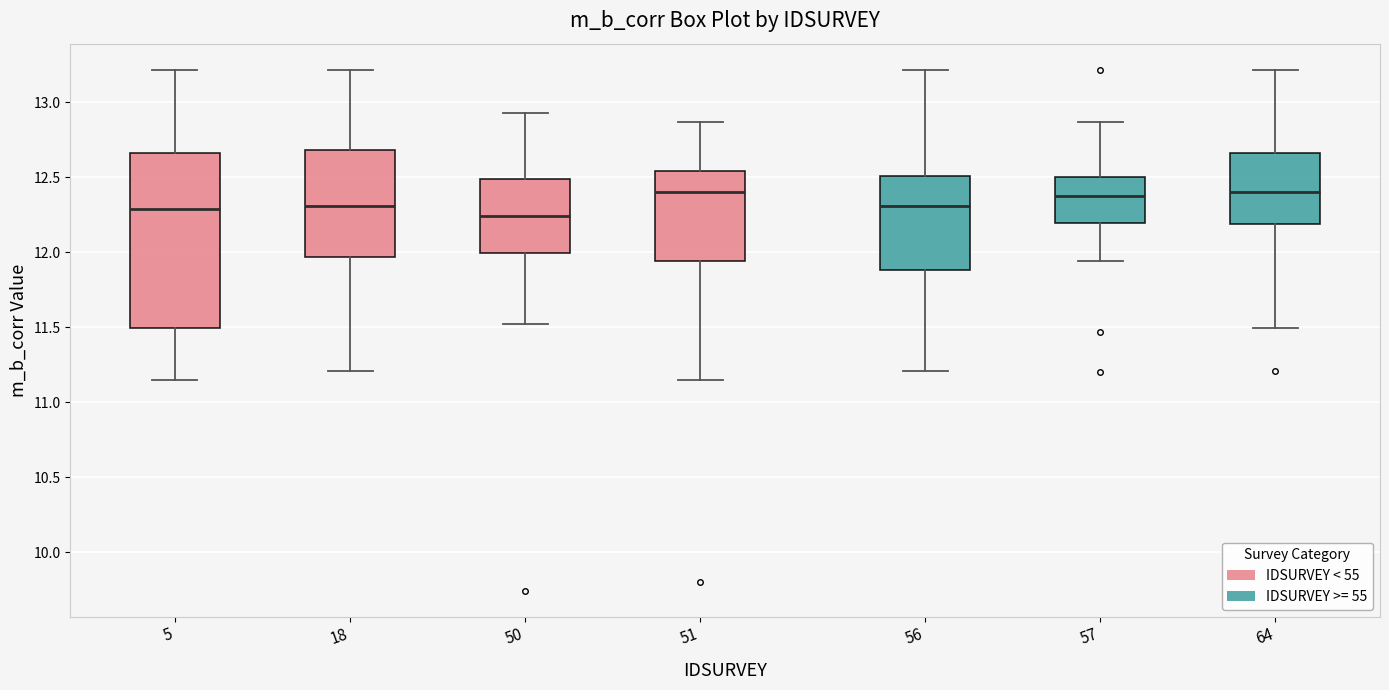

Reading left to right, transcribe this box plot: for each box, give where its median line is, the range the box spans, and where its two whiskers end, as read against the y-axis. The values are not printed on the chart, so give them approximately, as read against the axis.

5: median 12.30, box 11.50 to 12.65, whiskers 11.15 to 13.20
18: median 12.30, box 11.95 to 12.70, whiskers 11.20 to 13.20
50: median 12.25, box 12.00 to 12.50, whiskers 11.50 to 12.95
51: median 12.40, box 11.95 to 12.55, whiskers 11.15 to 12.85
56: median 12.30, box 11.90 to 12.50, whiskers 11.20 to 13.20
57: median 12.40, box 12.20 to 12.50, whiskers 11.95 to 12.85
64: median 12.40, box 12.20 to 12.65, whiskers 11.50 to 13.20